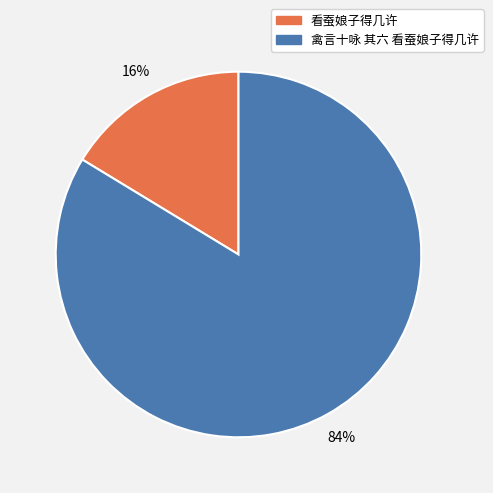

To the nearest percent, what percentage of the pie is 禽言十咏 其六 看蚕娘子得几许?

84%